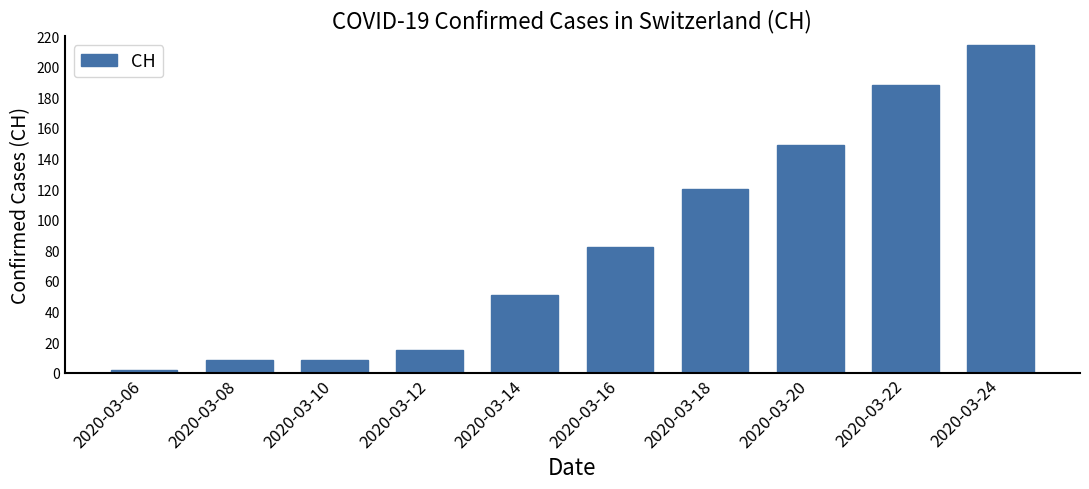

Reading left to right, extract all data points from this chart.

2	8	8	15	51	82	120	149	188	214